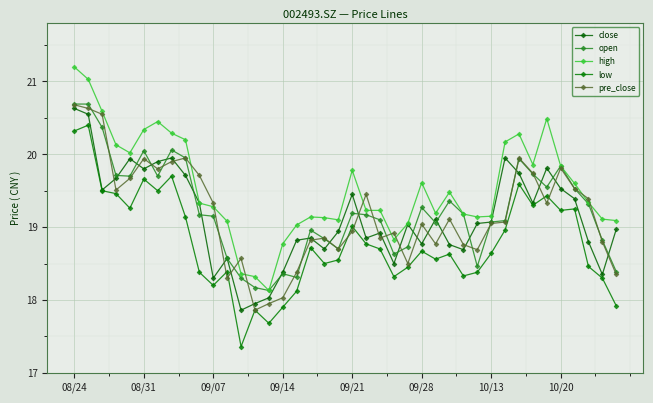

How many distinct data groups are displayed?

5